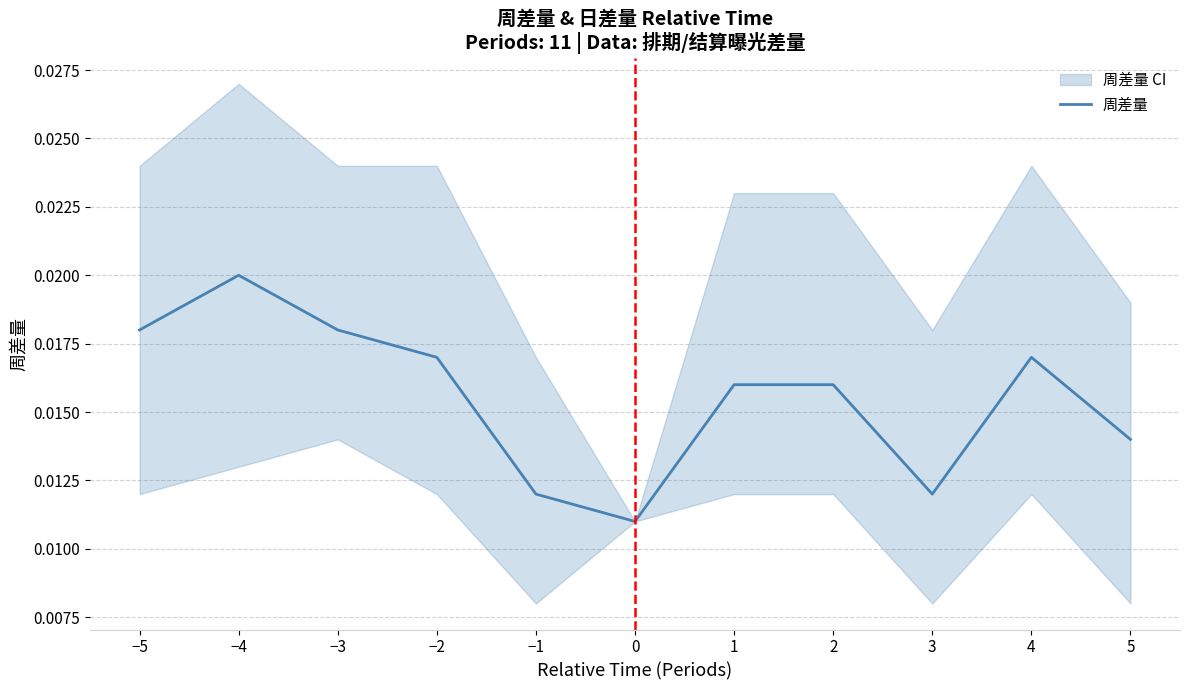

Which has a higher value, −3 or 0?

−3